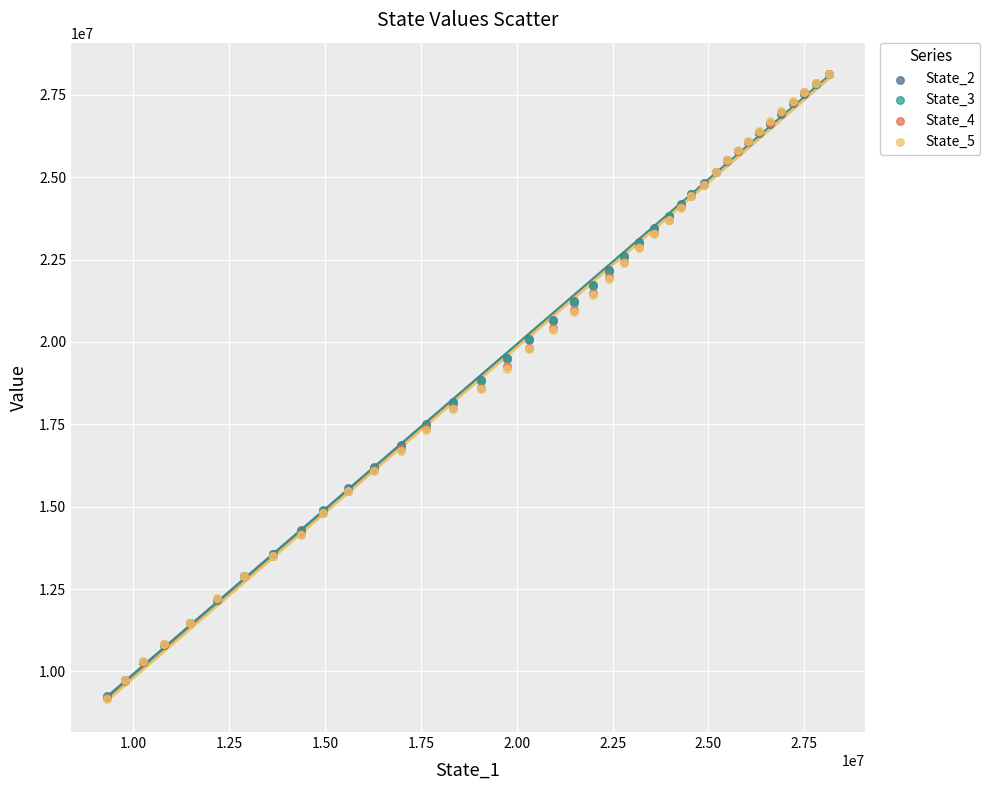

Which series has the largest Y range (max minus min)?

State_5